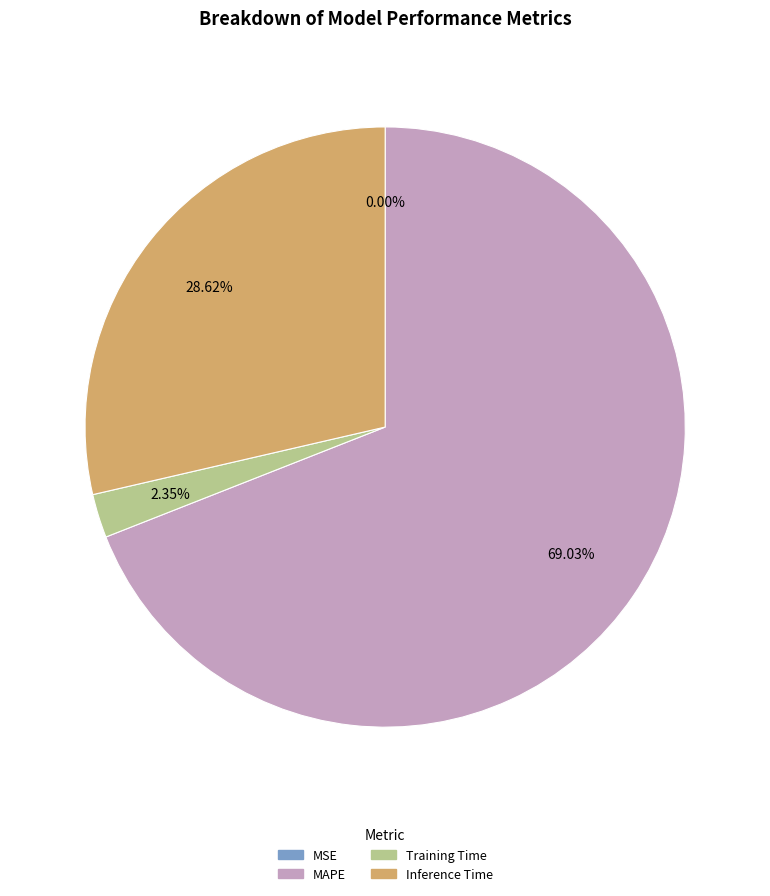

True or false: Inference Time accounts for 29% of the total.

True